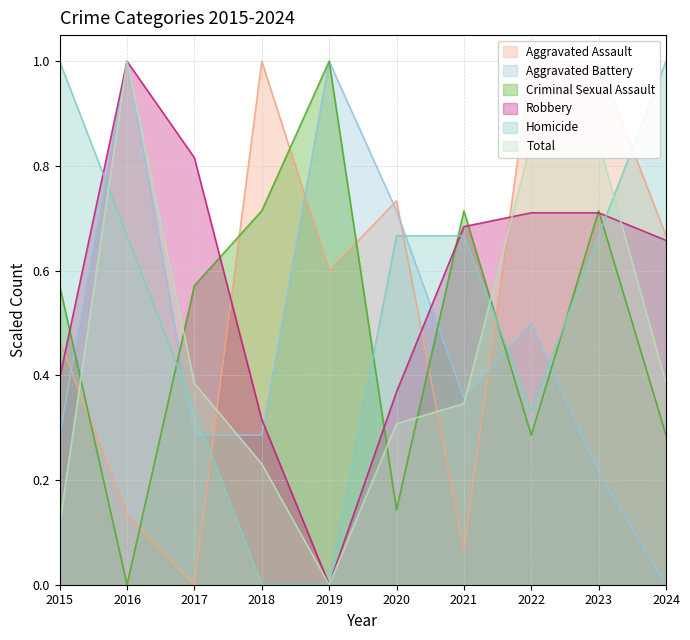

Reading left to right, extract all data points from this chart.

Aggravated Assault: 0.5	0.1	0.0	1.0	0.6	0.7	0.1	1.0	1.0	0.7
Aggravated Battery: 0.3	1.0	0.3	0.3	1.0	0.7	0.4	0.5	0.2	0.0
Criminal Sexual Assault: 0.6	0.0	0.6	0.7	1.0	0.1	0.7	0.3	0.7	0.3
Robbery: 0.4	1.0	0.8	0.3	0.0	0.4	0.7	0.7	0.7	0.7
Homicide: 1.0	0.7	0.3	0.0	0.0	0.7	0.7	0.3	0.7	1.0
Total: 0.1	1.0	0.4	0.2	0.0	0.3	0.3	0.8	0.8	0.4